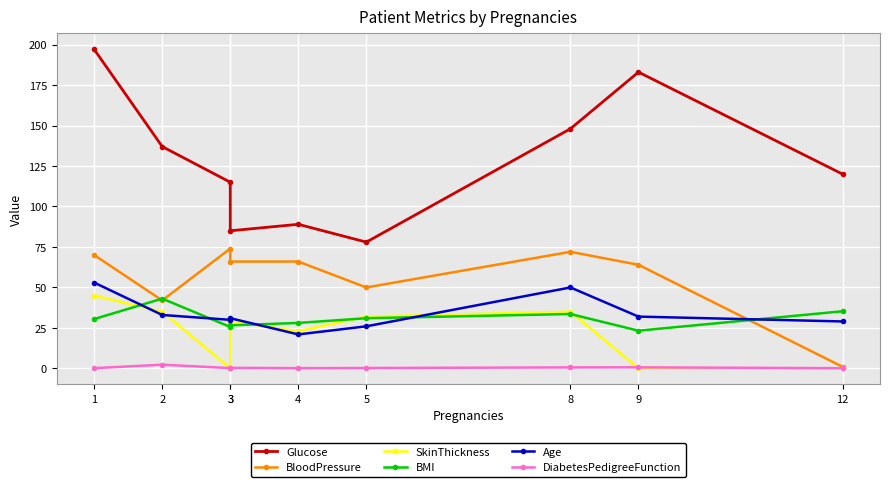

At which label does BMI first exceed 30?

1